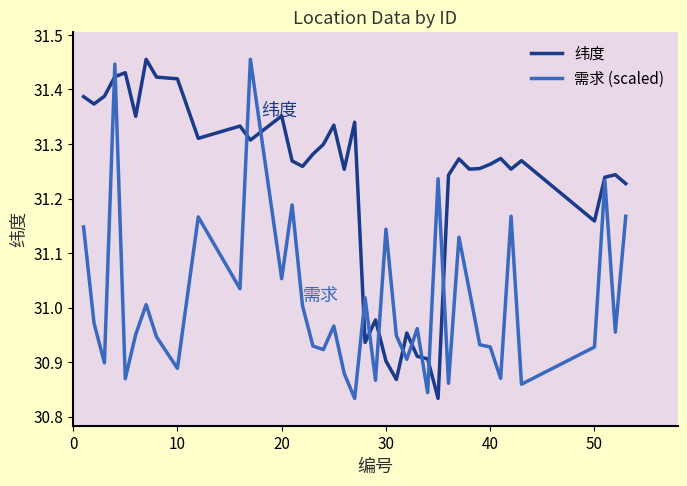

How many intersections are there between 需求 (scaled) and 纬度?

12